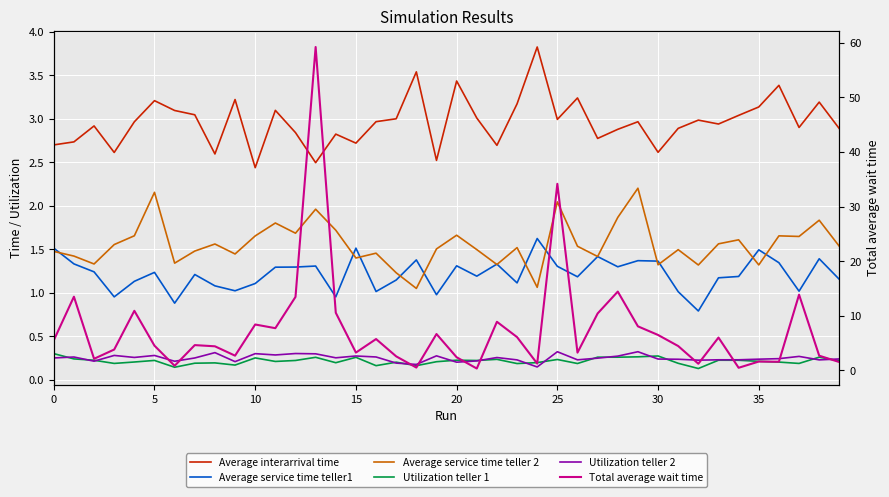

What are all the series names shown in the legend?

Average interarrival time, Average service time teller1, Average service time teller 2, Utilization teller 1, Utilization teller 2, Total average wait time